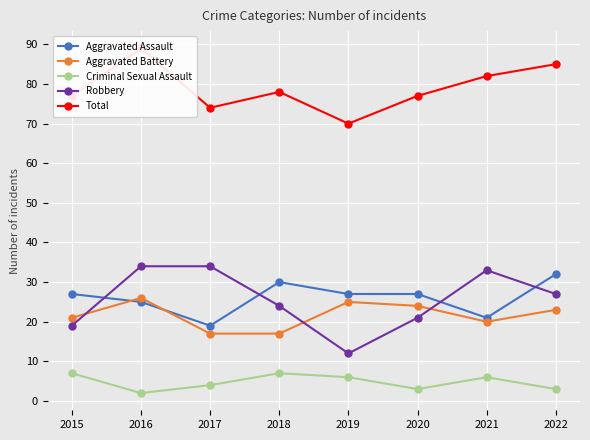

At which label is Robbery closest to 23?

2018